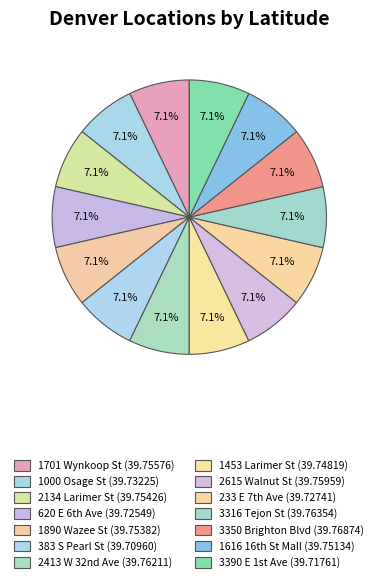

Do 3316 Tejon St and 383 S Pearl St together represent more than half of the pie?

No